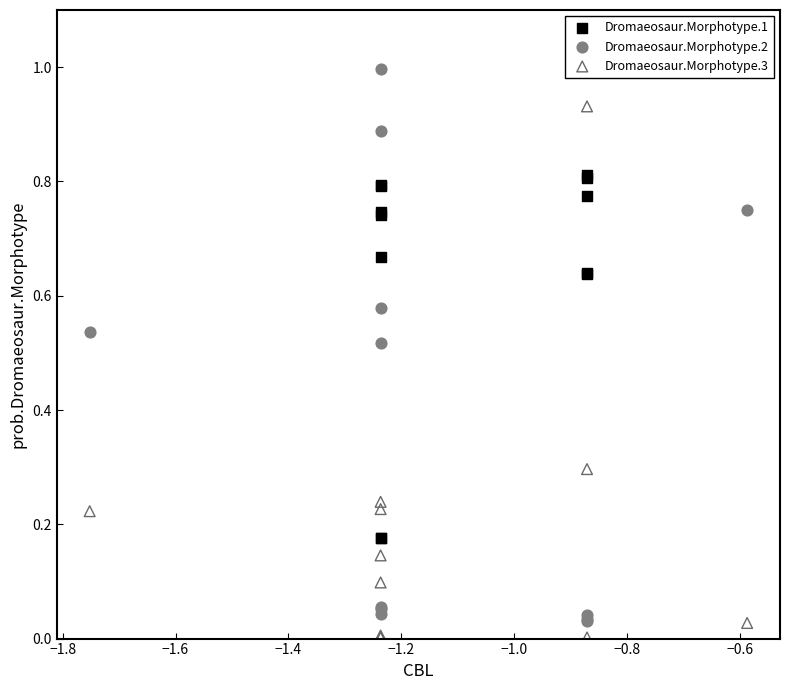

What are all the series names shown in the legend?

Dromaeosaur.Morphotype.1, Dromaeosaur.Morphotype.2, Dromaeosaur.Morphotype.3